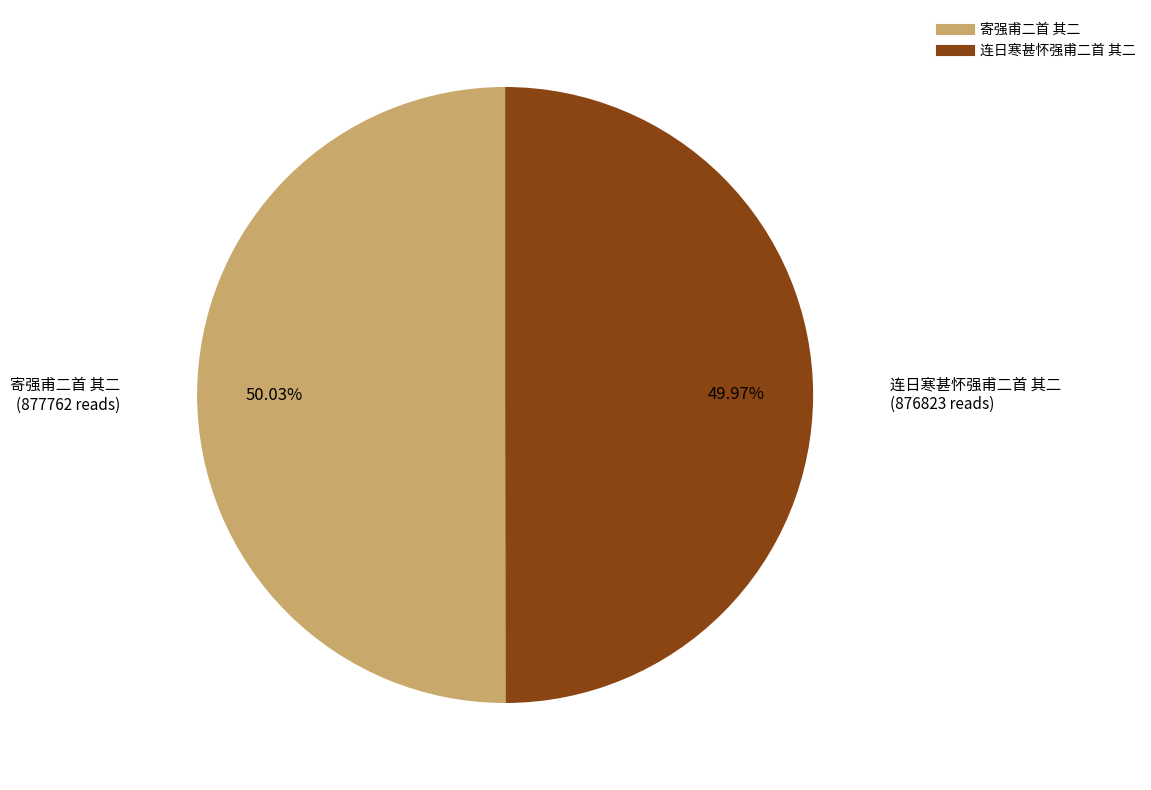

True or false: 连日寒甚怀强甫二首 其二 accounts for 50% of the total.

True